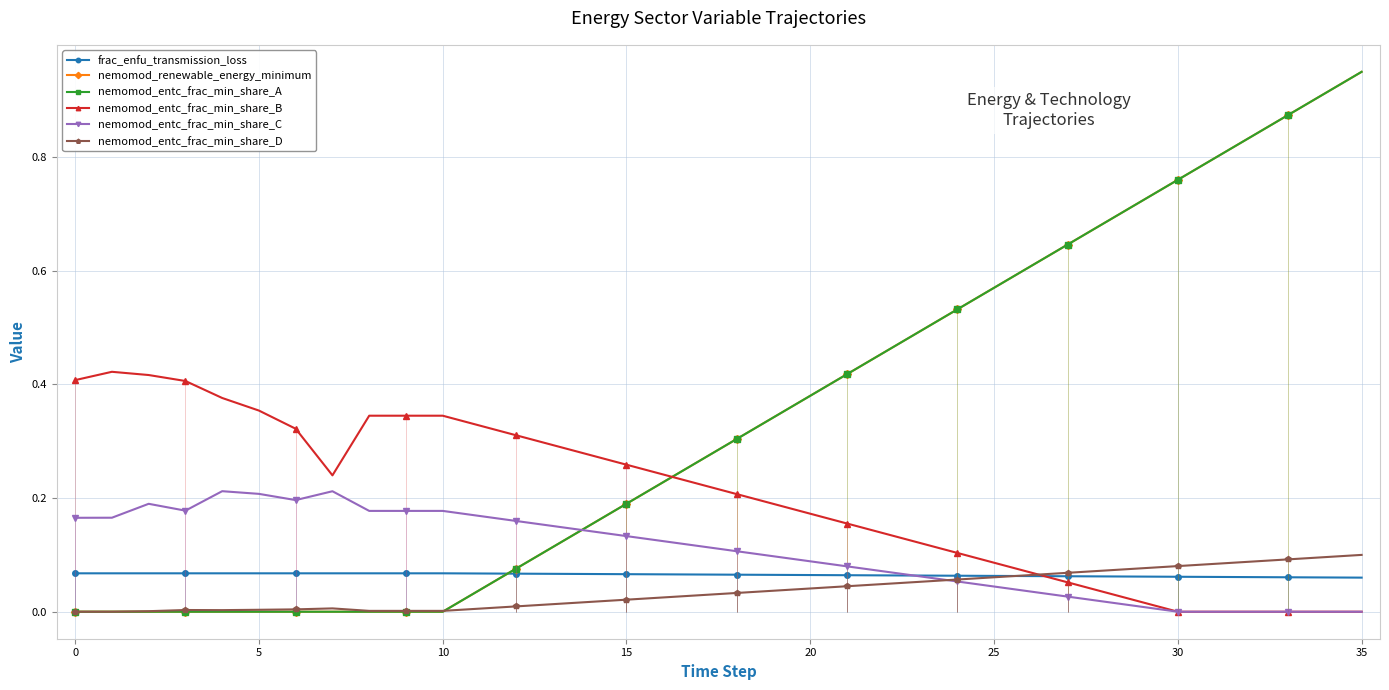

At how many categories does at least one series exceed 0?

36